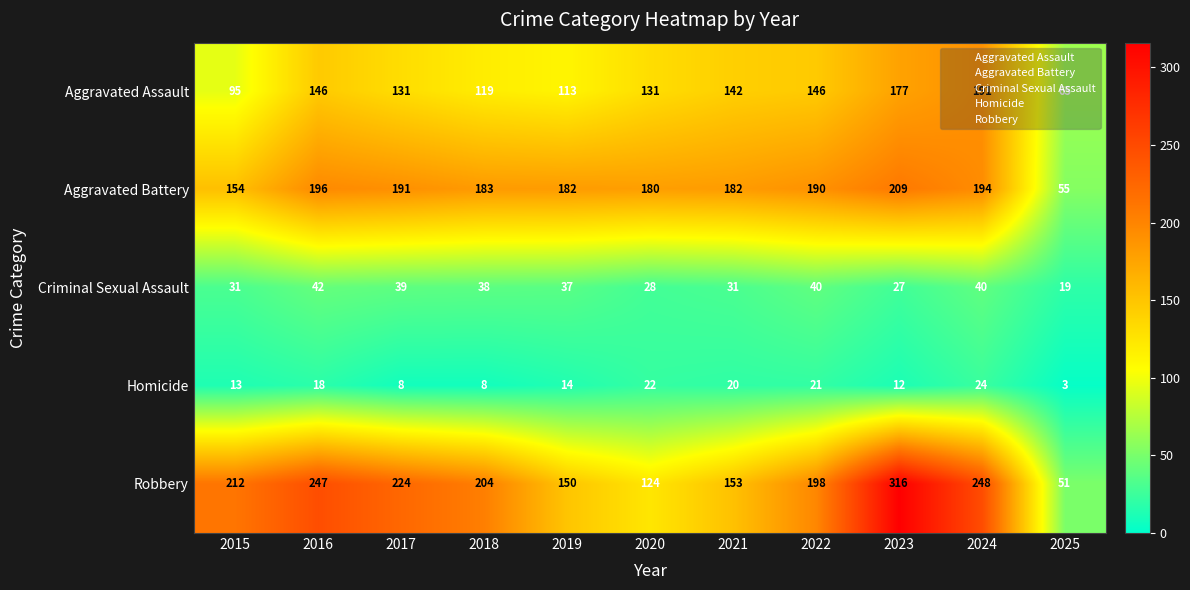

What is the difference between the maximum and minimum values in the Criminal Sexual Assault series?

23